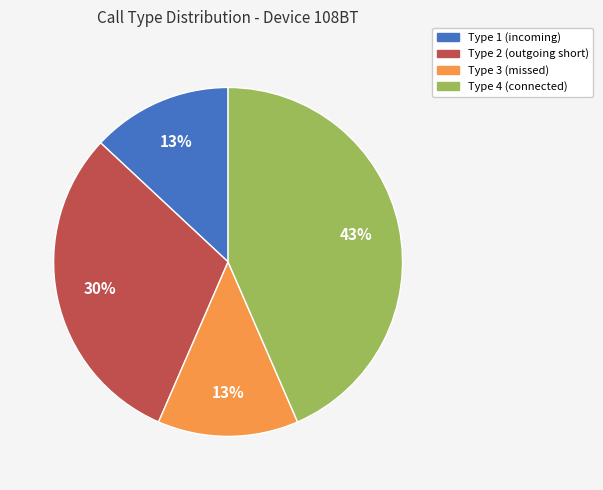

True or false: Type 2 accounts for 30% of the total.

True